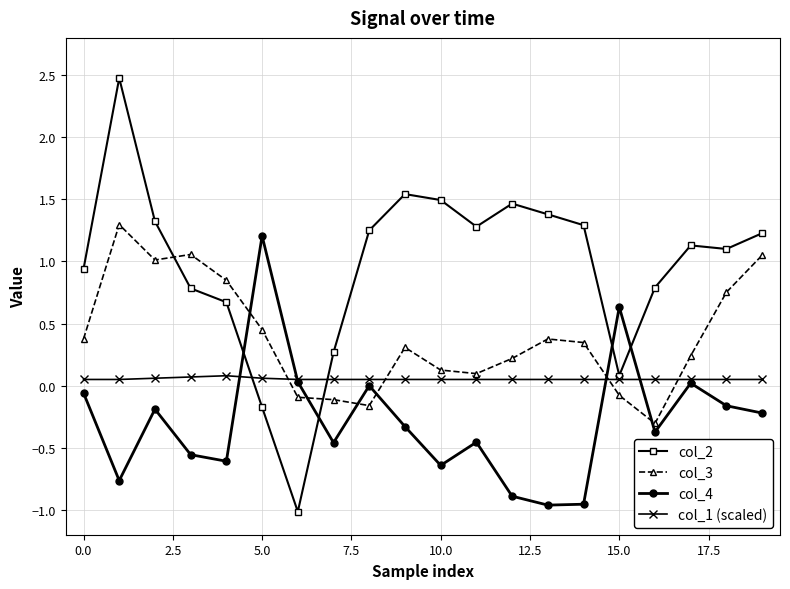

After their last crossing, which series has the higher values: col_3 or col_2?

col_2